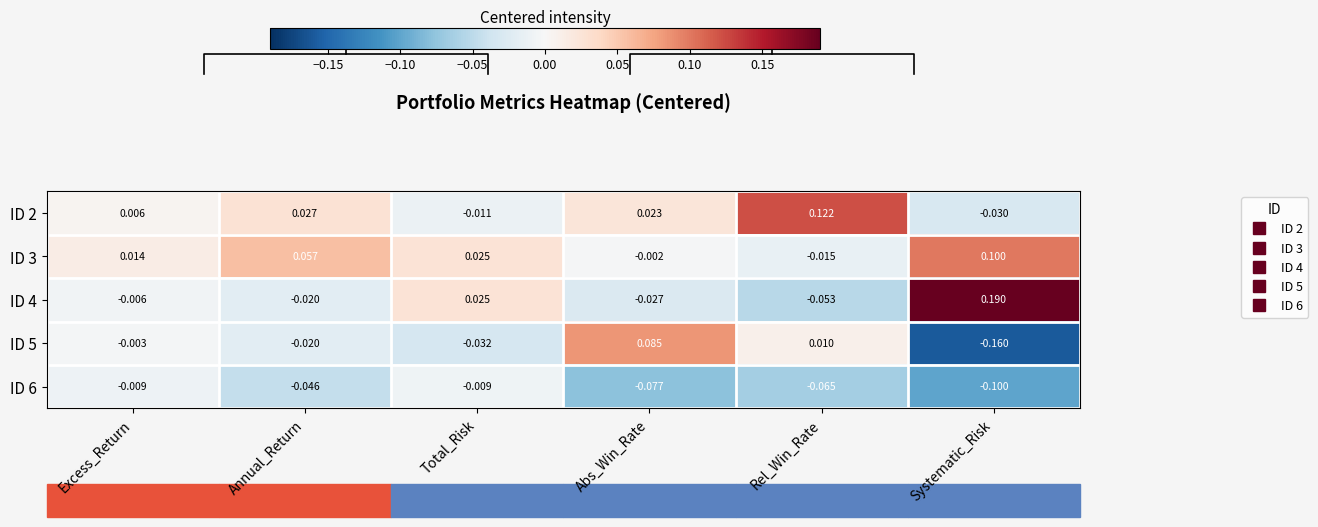

Which category has the lowest value across all series?

Systematic_Risk